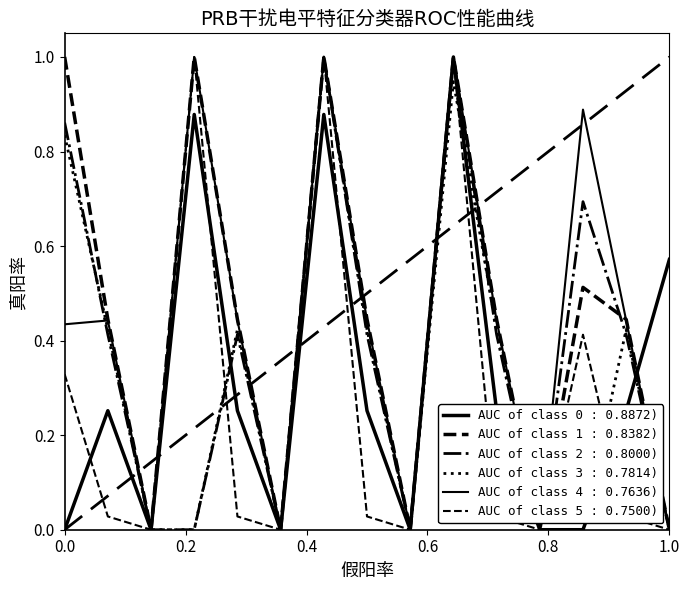

Does the chart have visible grid lines?

No